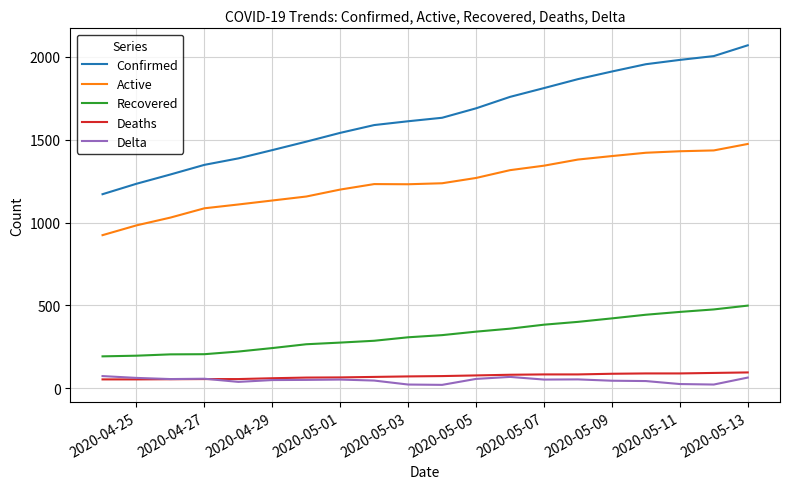

Which series has the largest total across all categories?

Confirmed